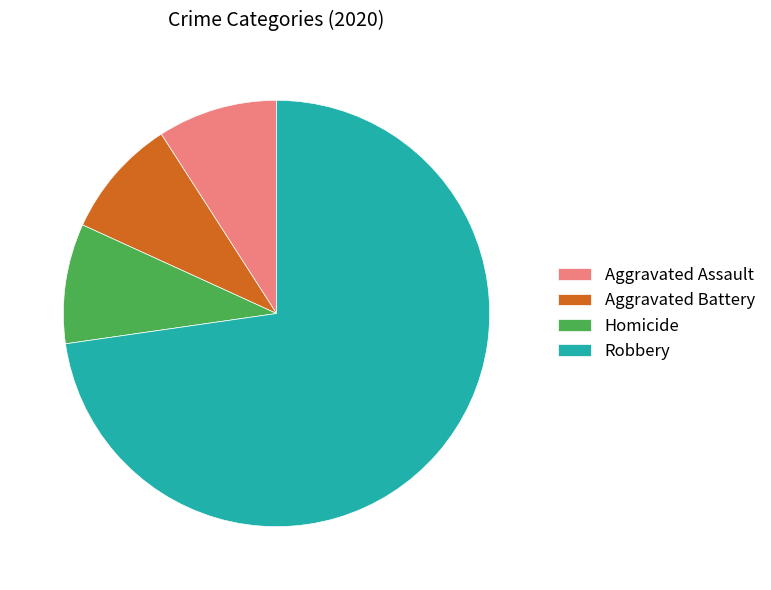

Is it true that Homicide is 1% of the pie?

False